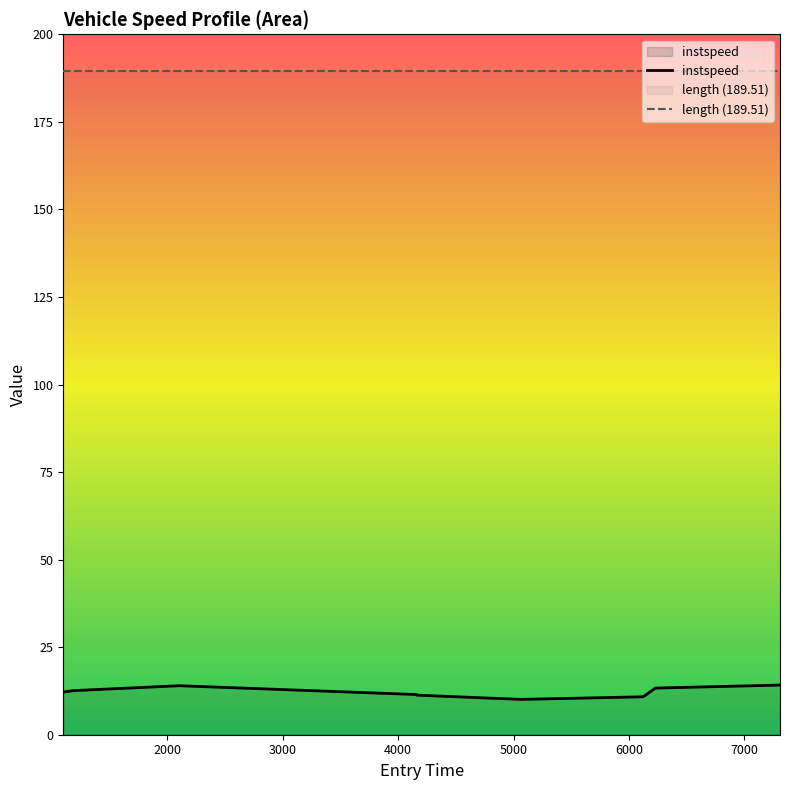

What is the value of the 1st point from the left?

12.2